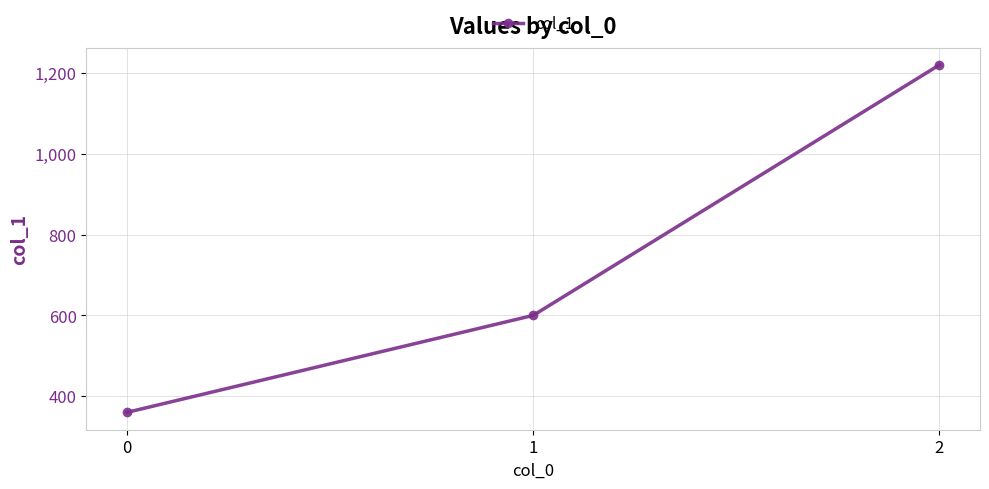

What is the value of the 3rd point from the left?

1220